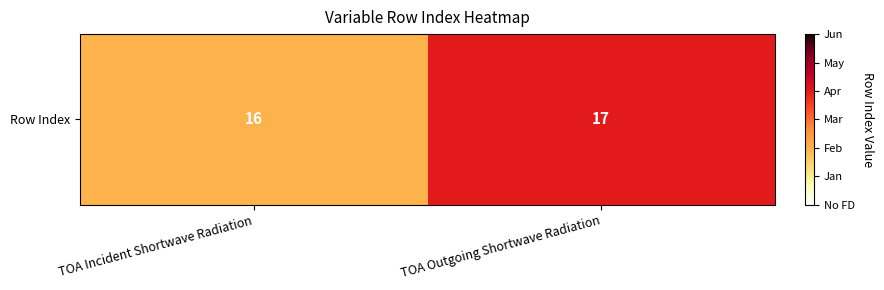

What is the difference between the maximum and minimum values?

1